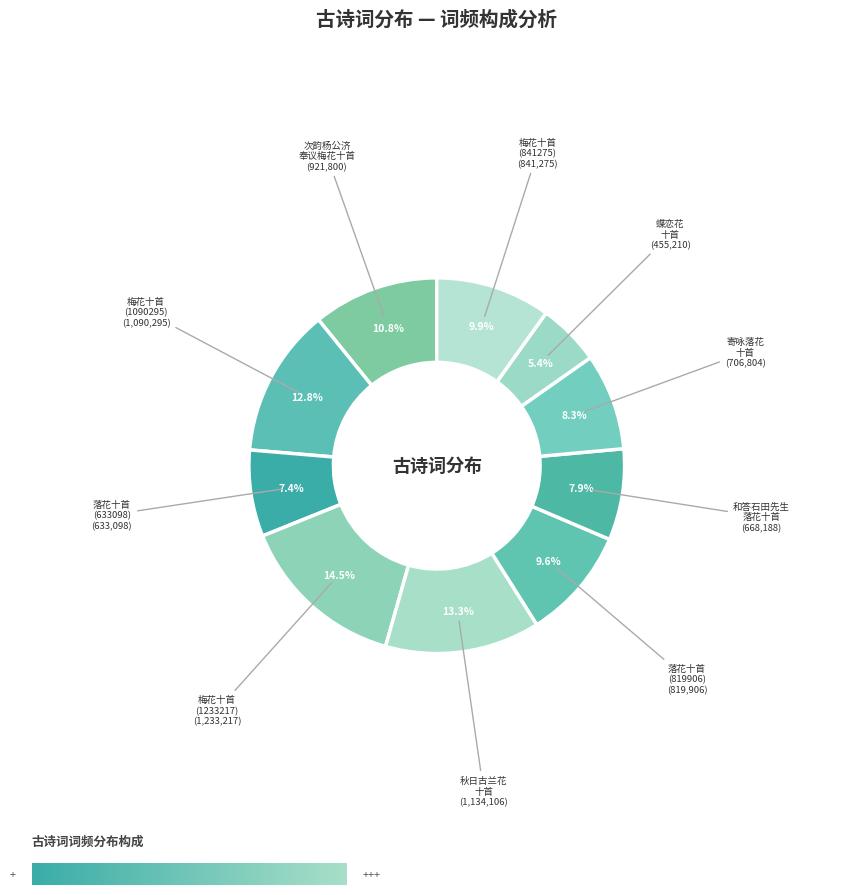

Count the number of slices in the pie.

10